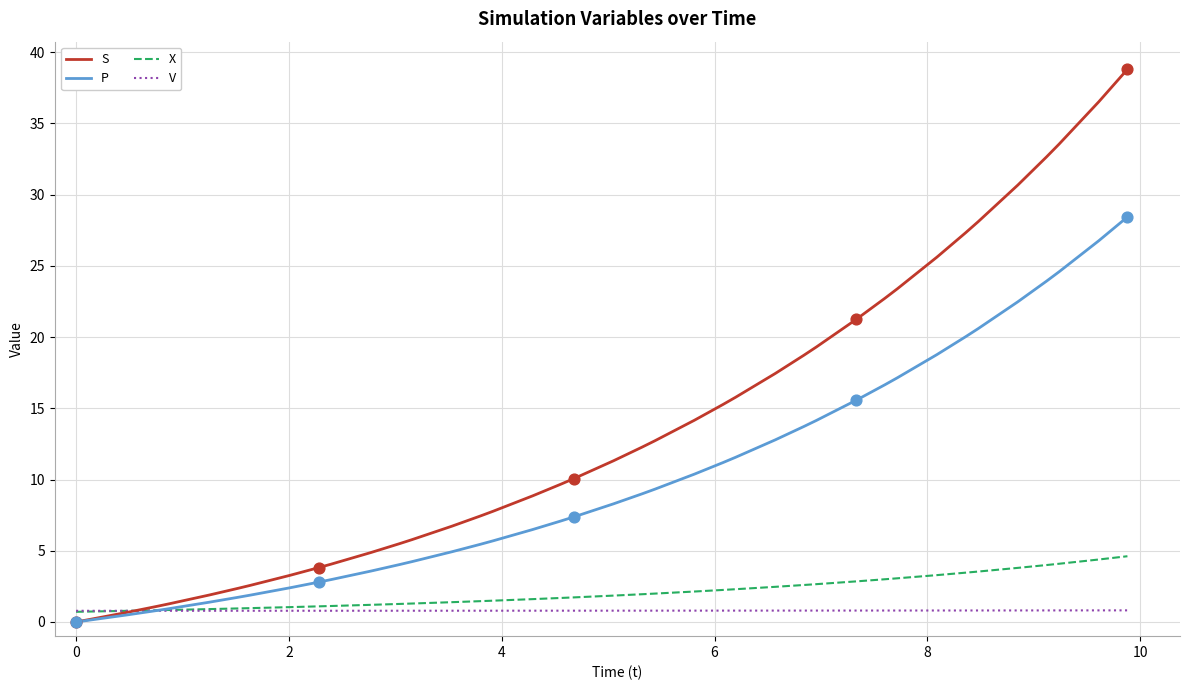

Which series has the widest spread of values?

S